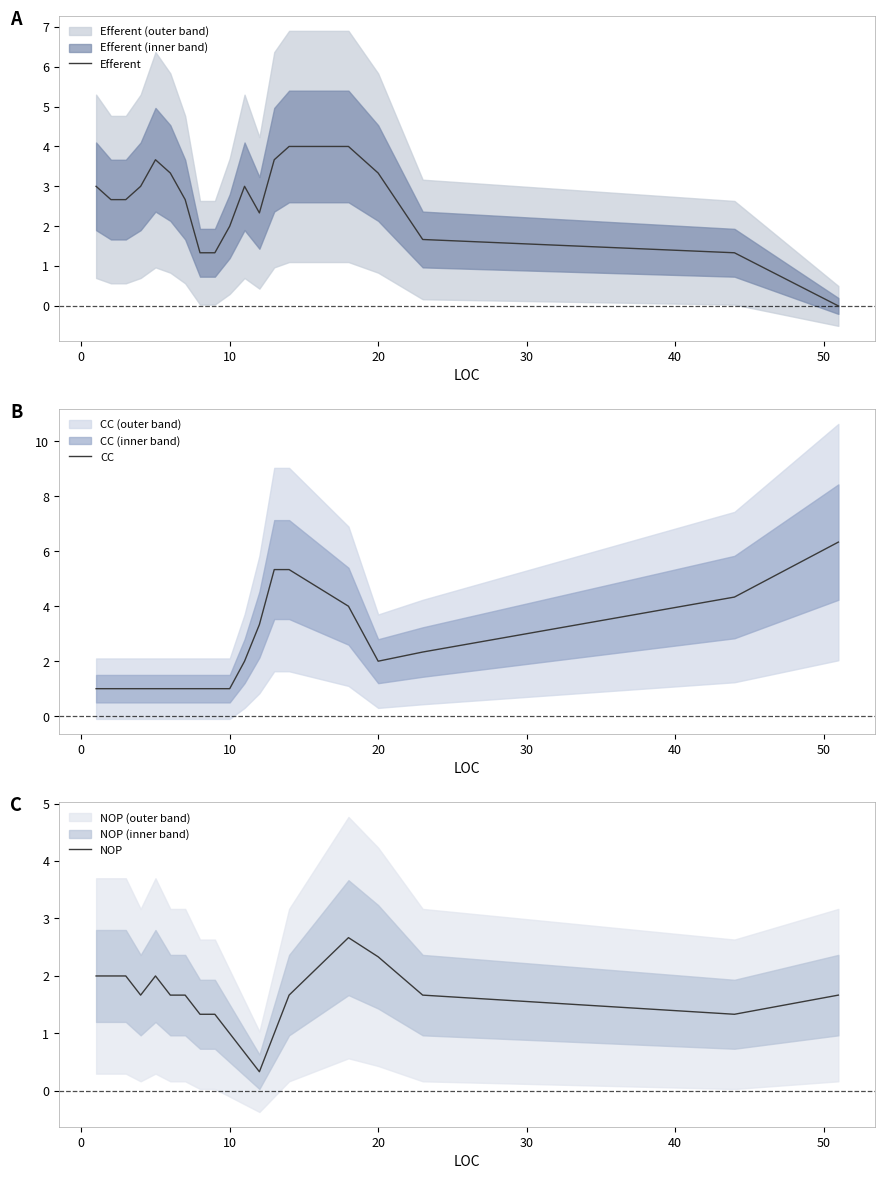

Does the chart display data point markers on the line(s)?

No